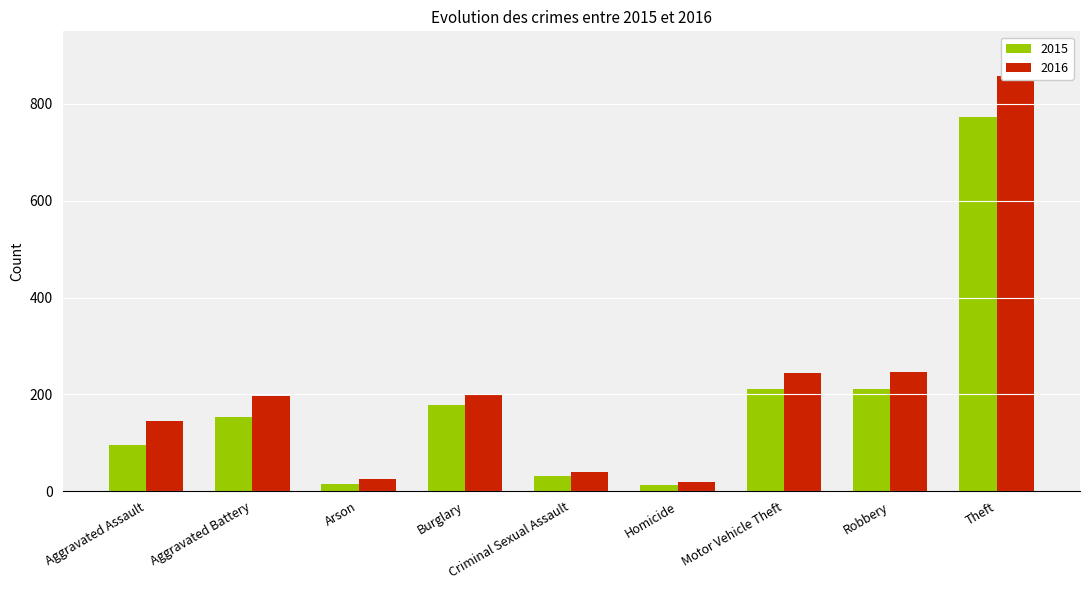

Between Aggravated Battery and Arson, which series saw the biggest shift?

2016